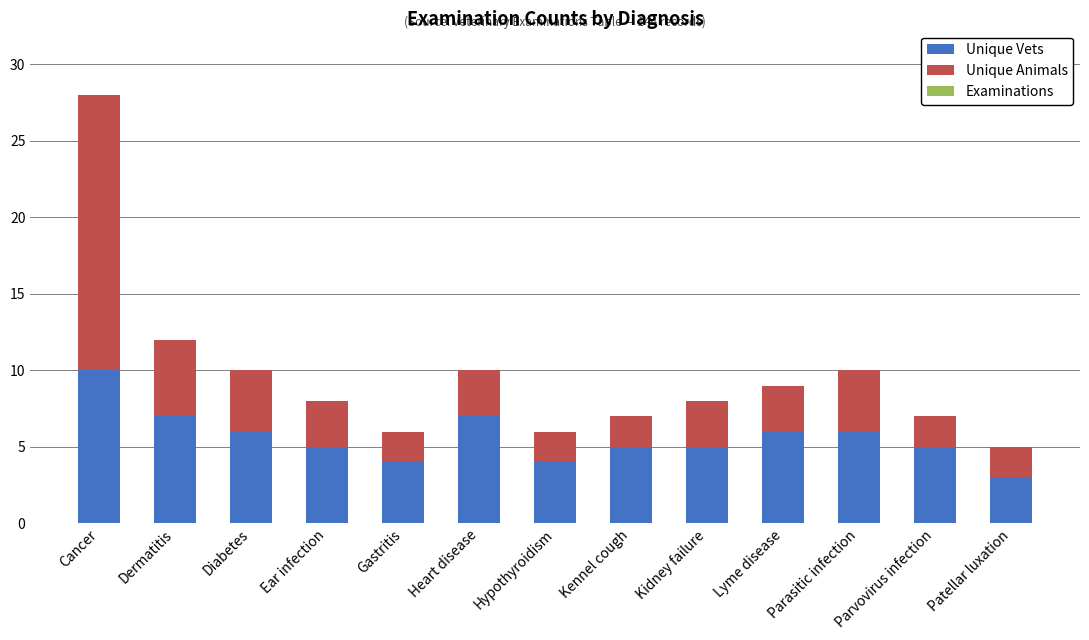

What is the total value across all series at Hypothyroidism?

6